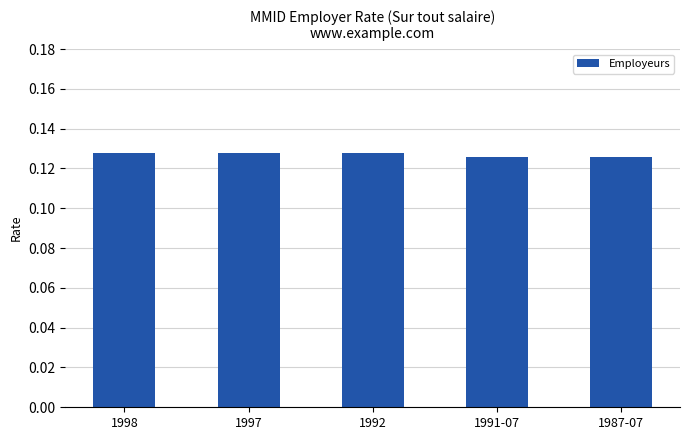

True or false: the data shows 0.2 at 1987-07.

False